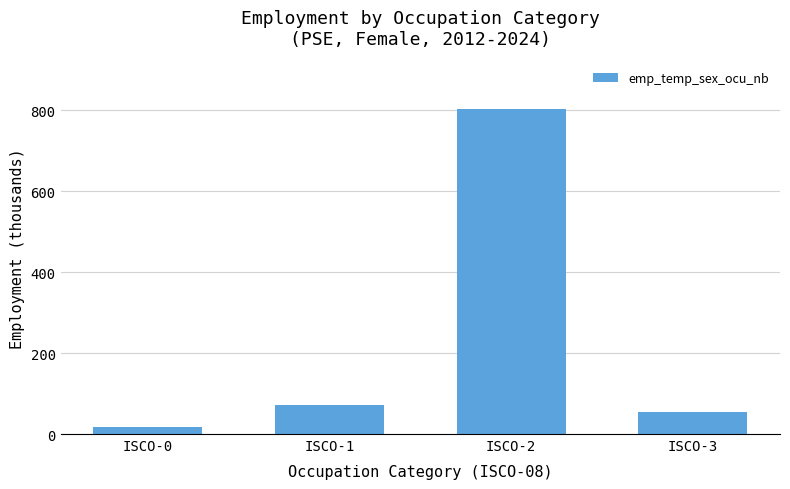

What is the change in value from ISCO-0 to ISCO-3?

+38.3